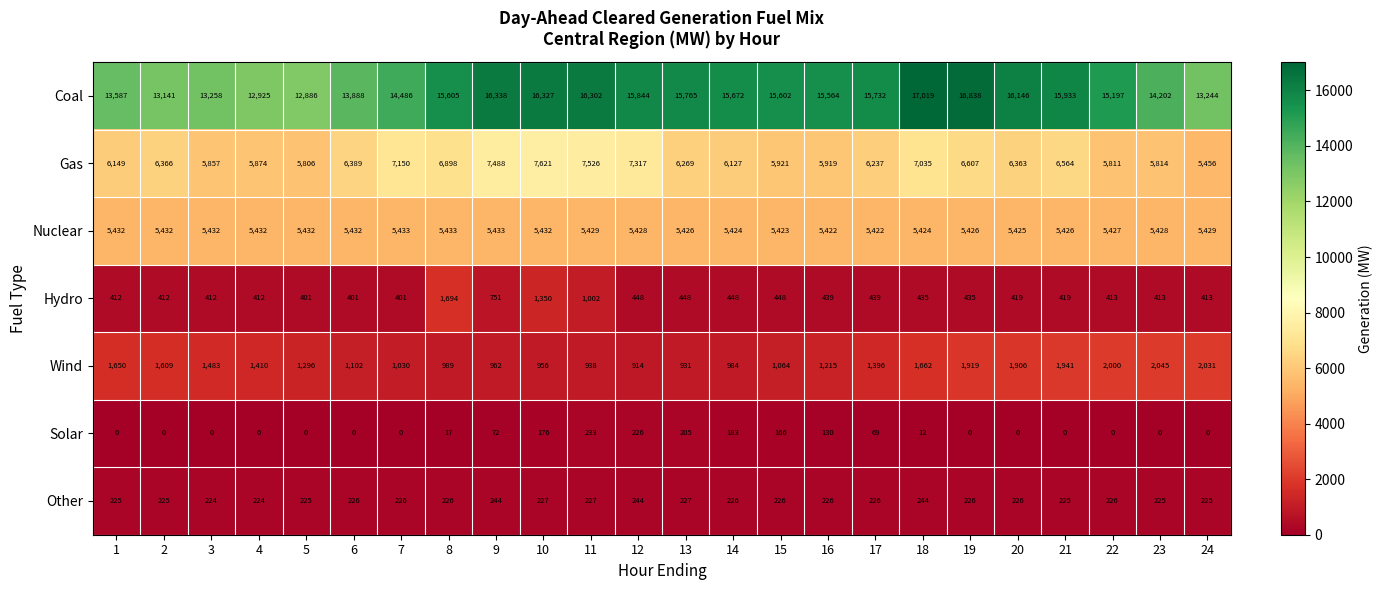

Which label corresponds to the largest value in the chart?

18